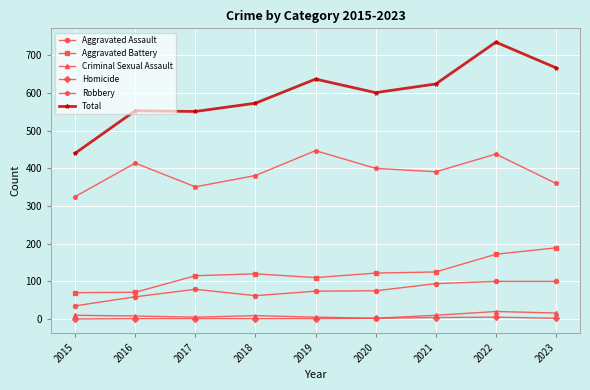

True or false: Aggravated Assault has more than 0 points higher than both neighbors.

True